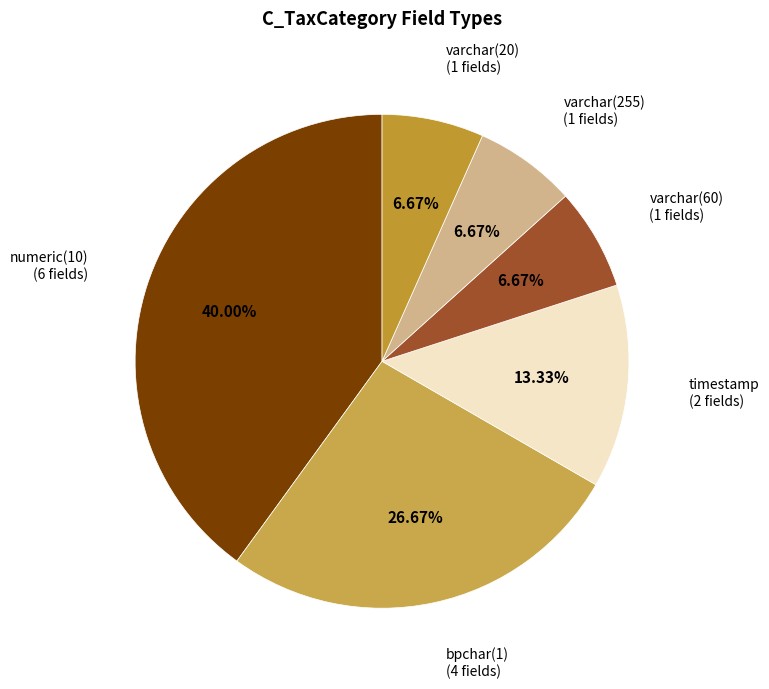

Is it true that numeric(10) is 77% of the pie?

False